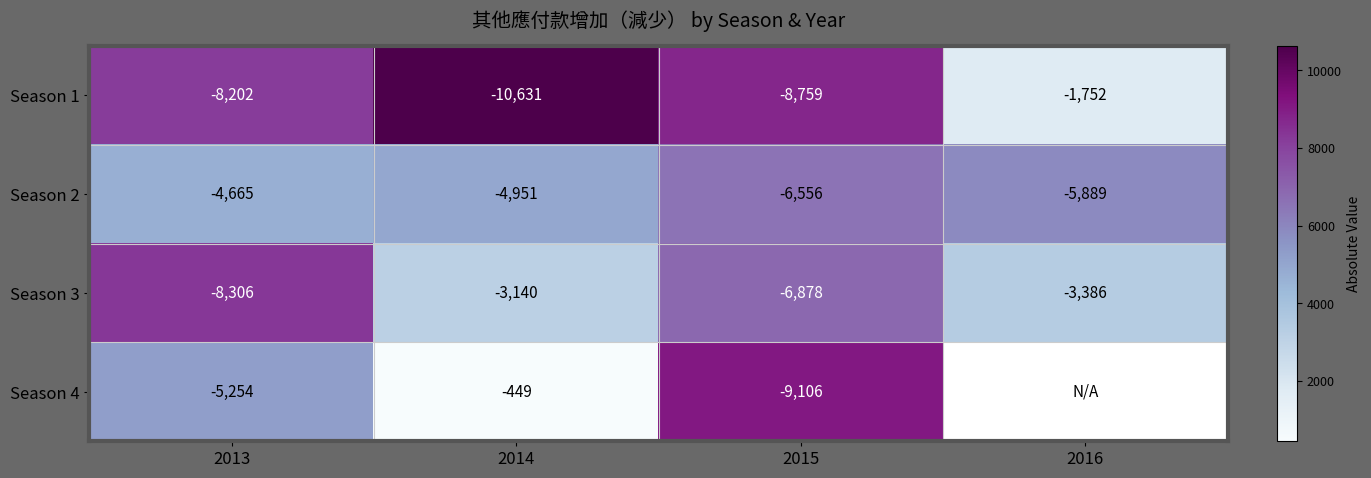

True or false: Season 4 has a value of 2844.7 at 2013.

False